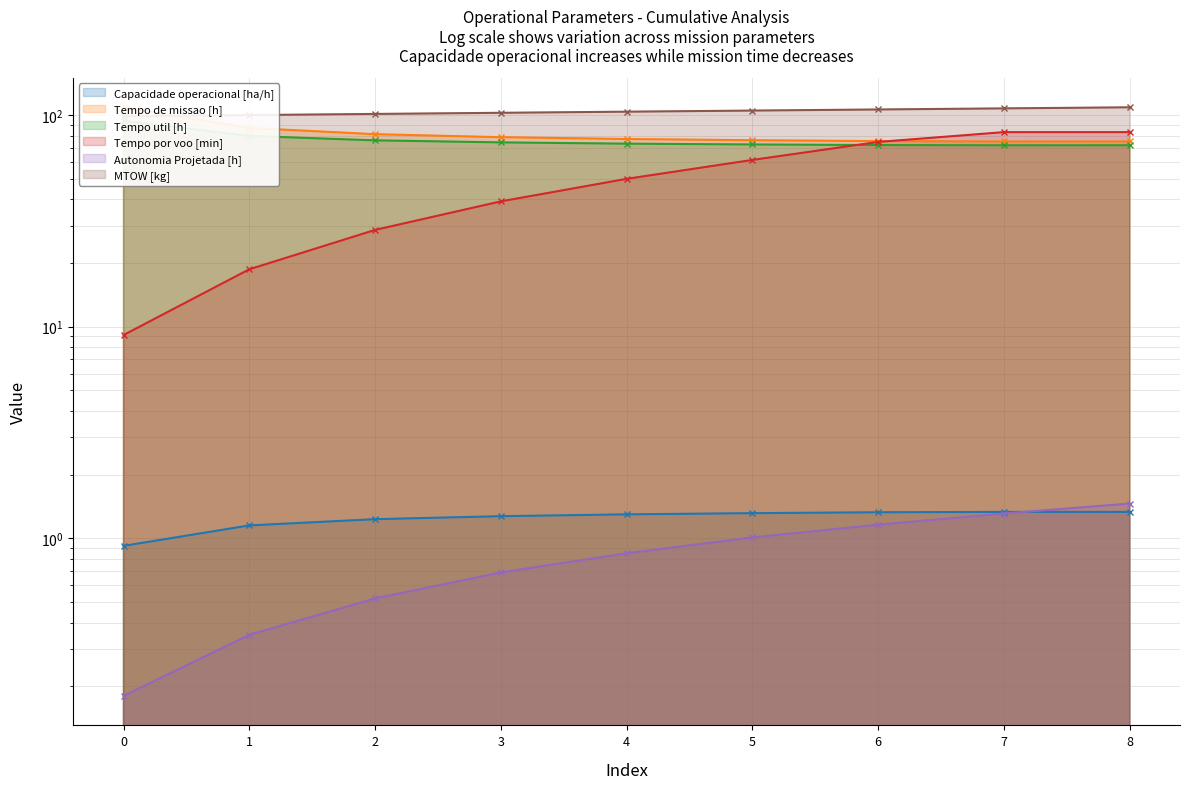

How many distinct data groups are displayed?

6